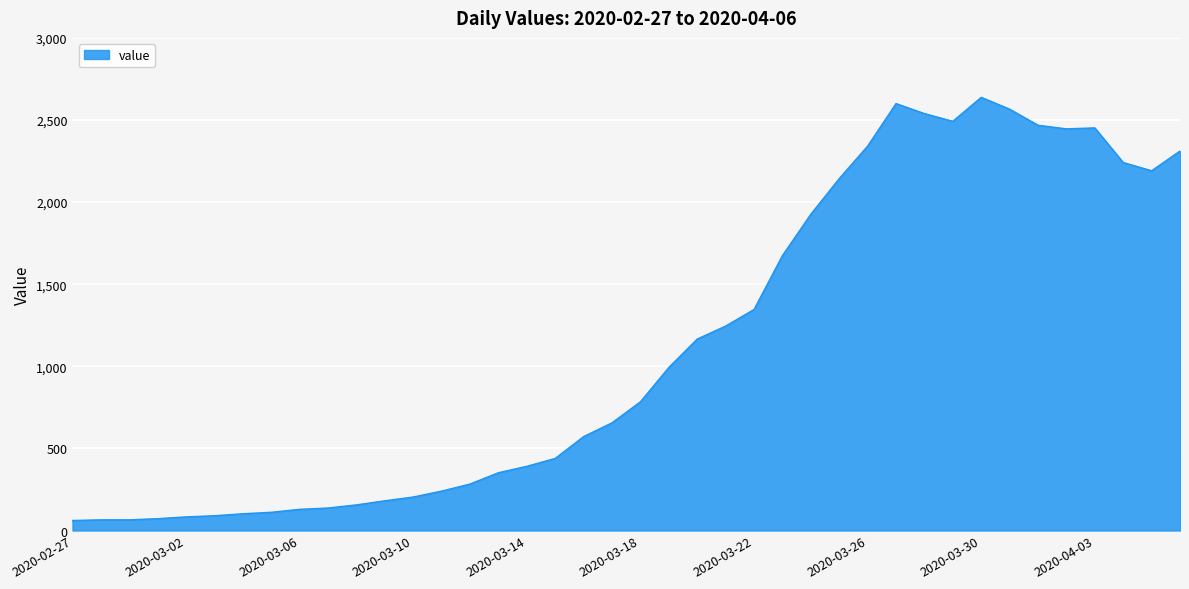

What is the minimum value shown in the chart?

61